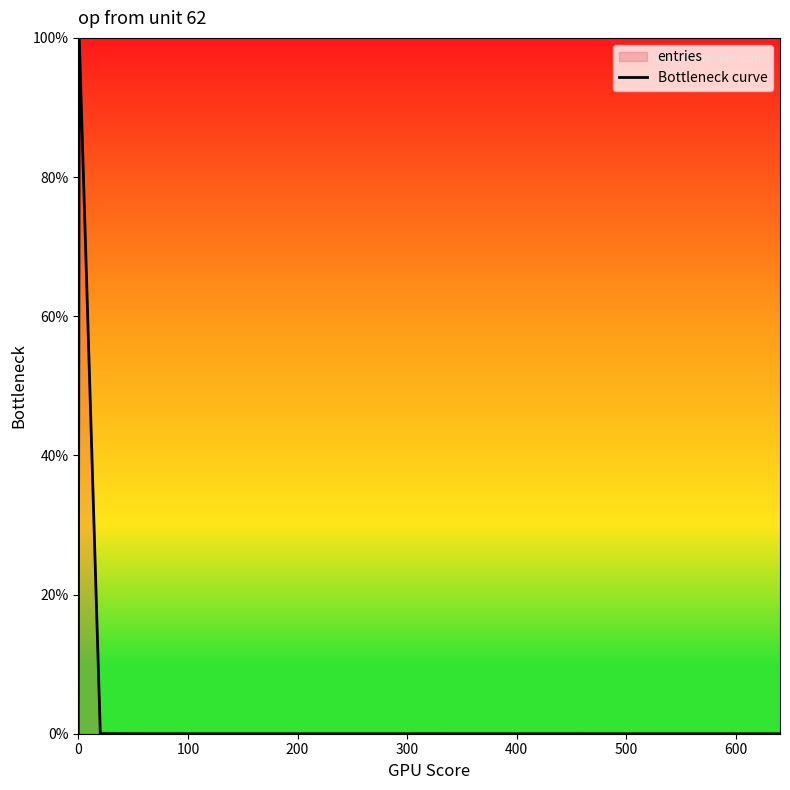

What is the maximum value shown in the chart?

100.0